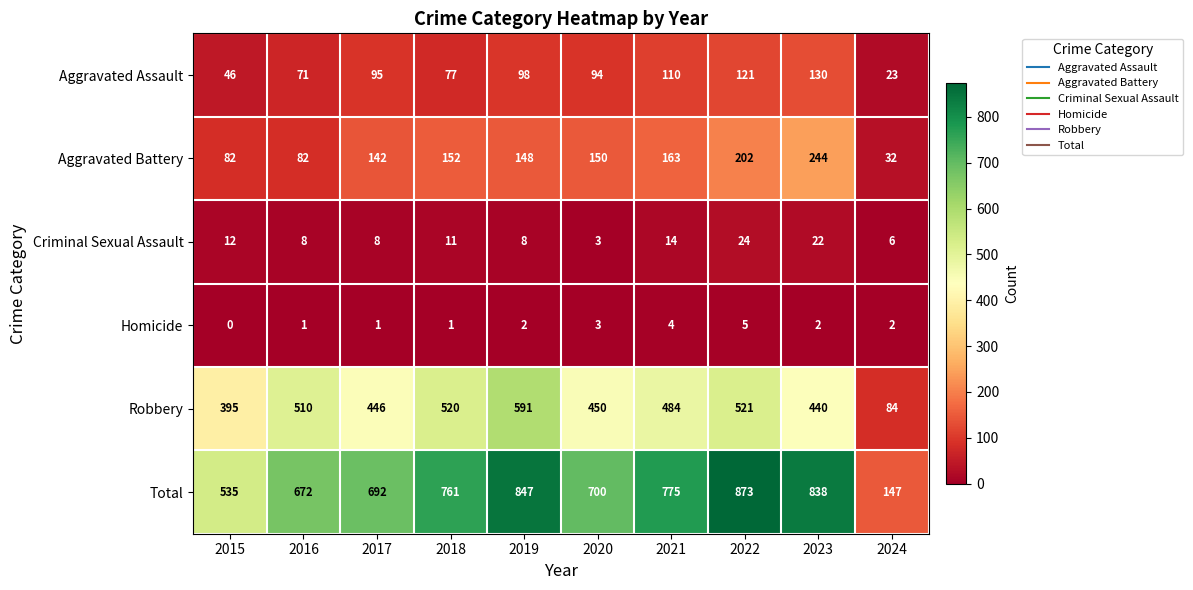

Which category has the lowest value in the Aggravated Assault series?

2024